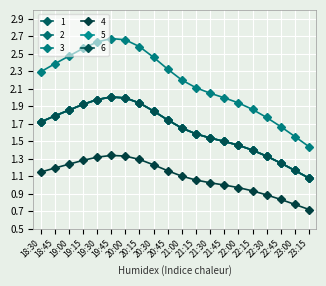

Which series has the largest total across all categories?

3